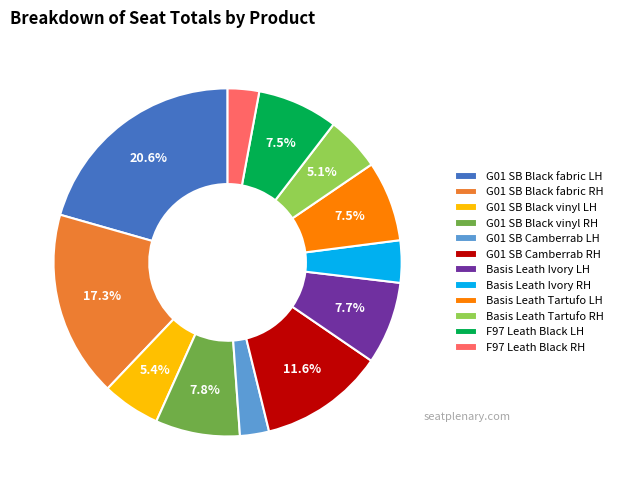

What portion of the pie excludes Basis Leath Ivory LH?

92.3%